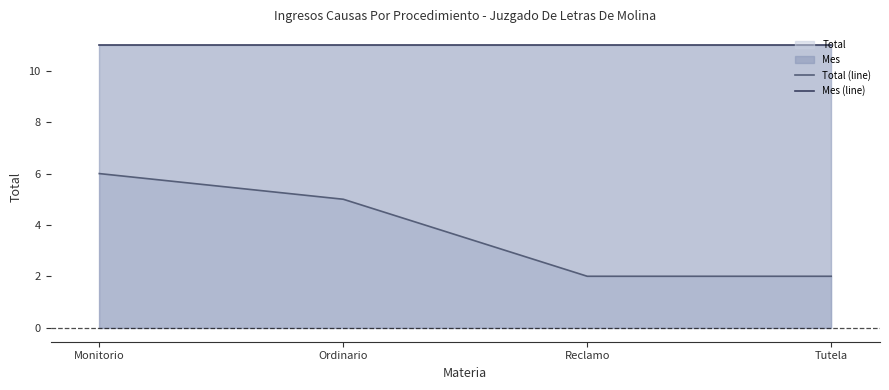

The value of Total (line) at Monitorio is 11. True or false?

False